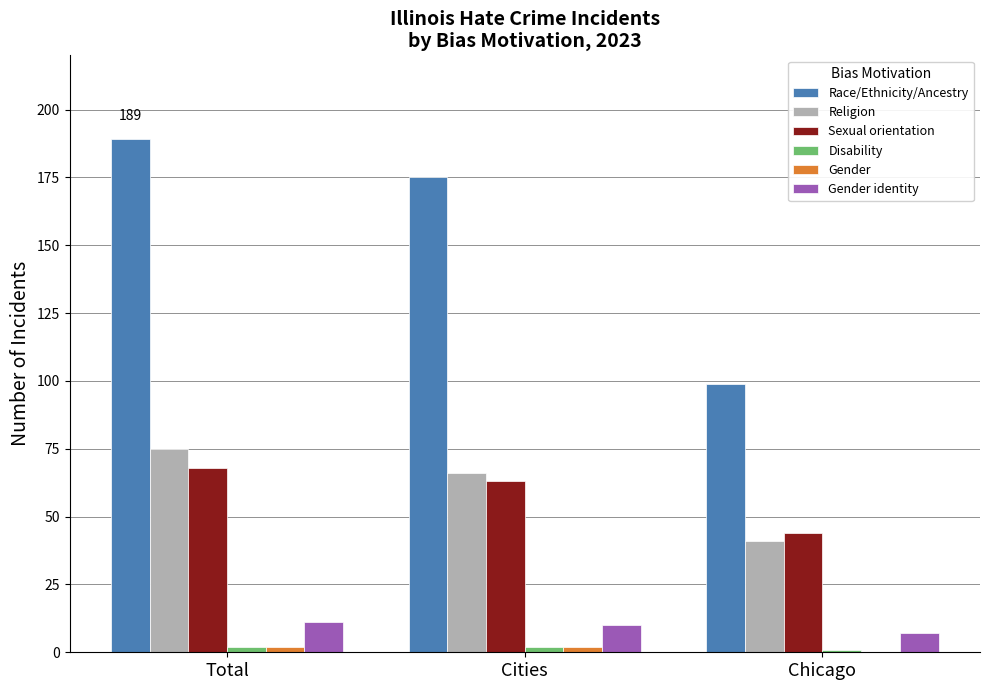

The Race/Ethnicity/Ancestry series shows 99 at Chicago. True or false?

True